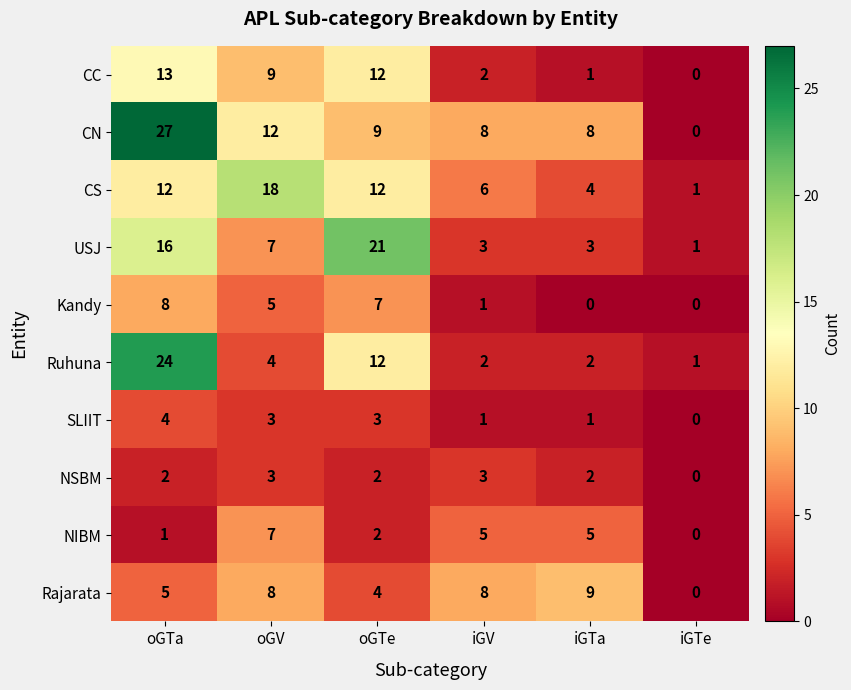

True or false: CN has a value of 15 at oGTa.

False